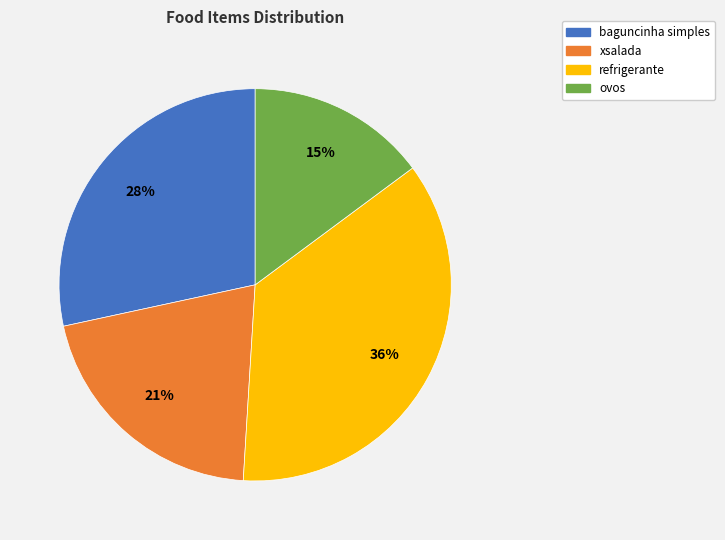

Which has a higher value, refrigerante or baguncinha simples?

refrigerante